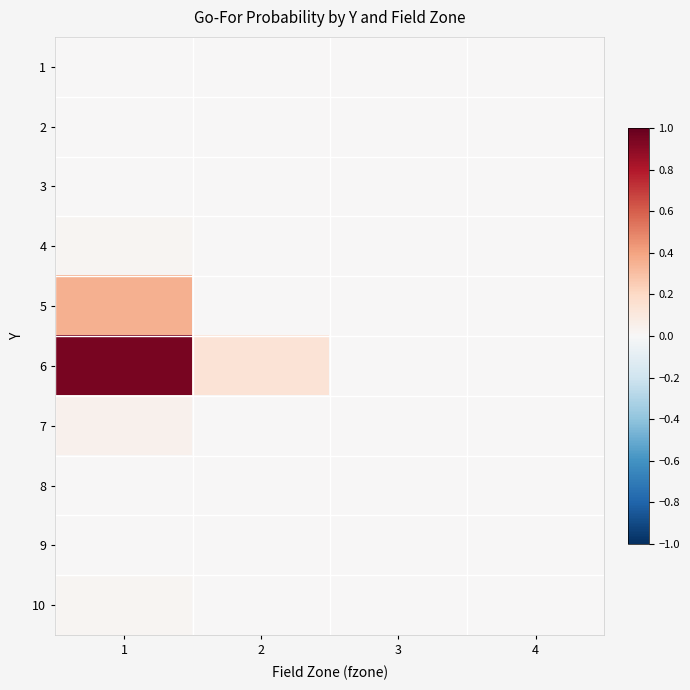

Rank the series at 2 from lowest to highest value.

1, 2, 3, 4, 5, 7, 8, 9, 10, 6